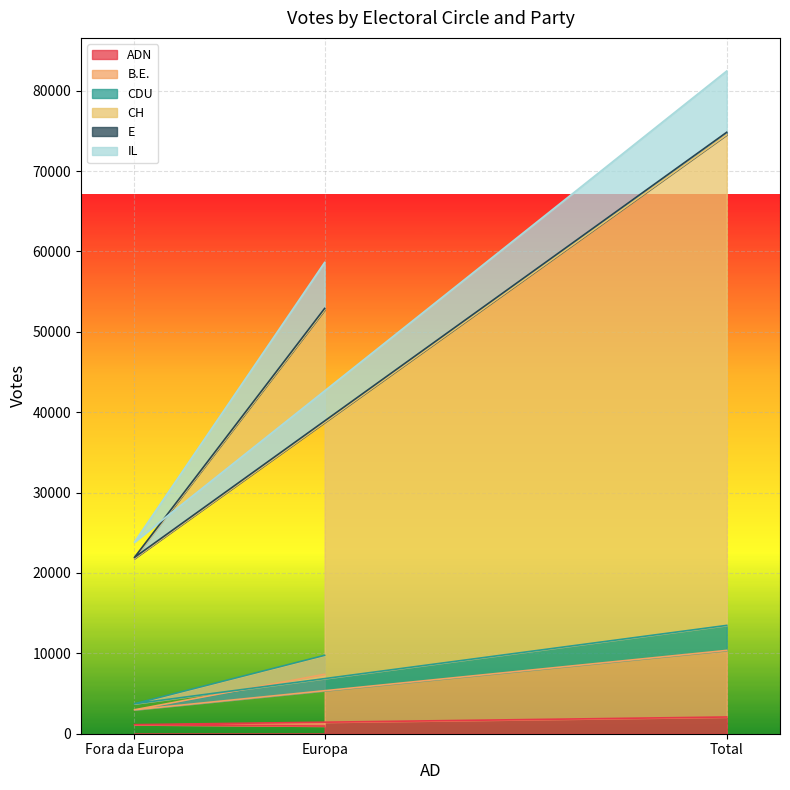

At which category is the sum across all series the highest?

Total